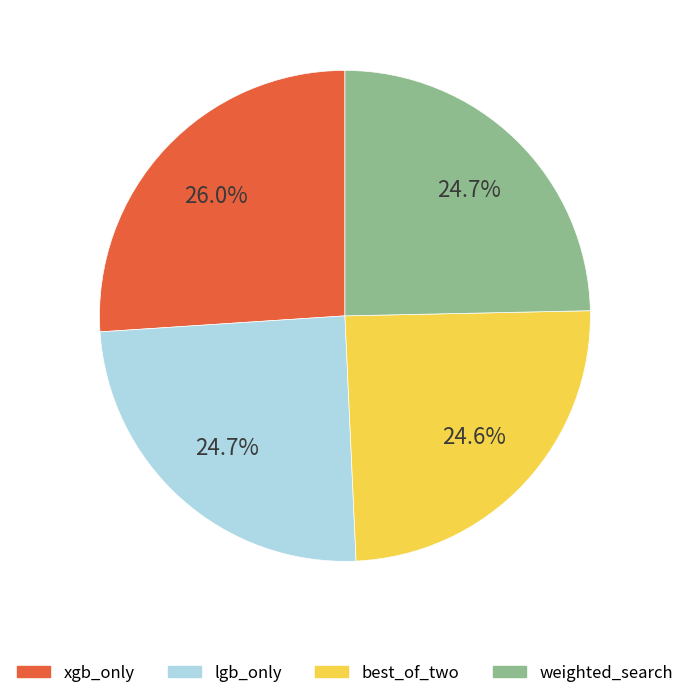

Is it true that xgb_only is 26% of the pie?

True